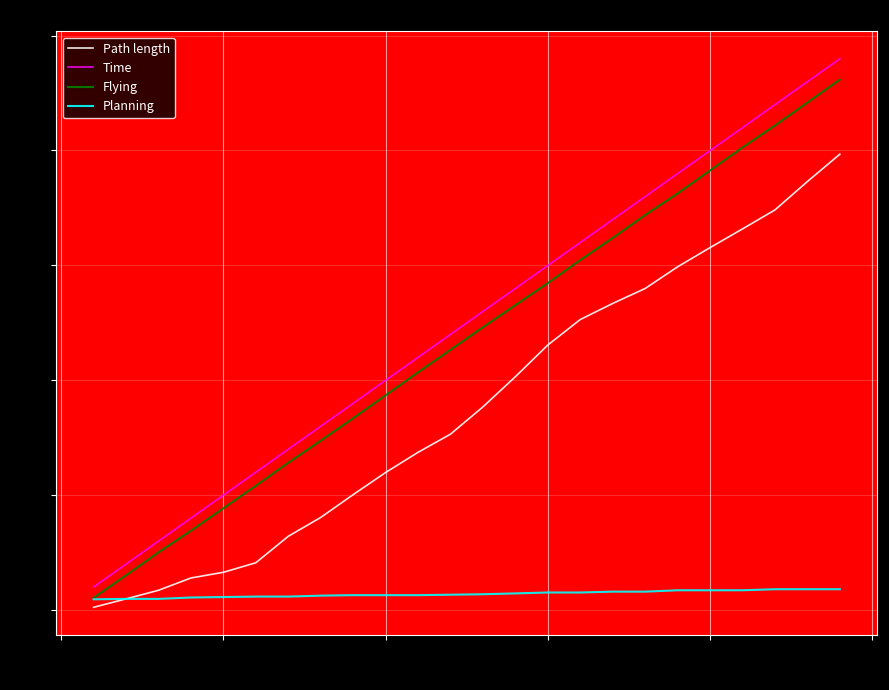

Rank the series by their maximum value, from lowest to highest.

Planning, Path length, Flying, Time